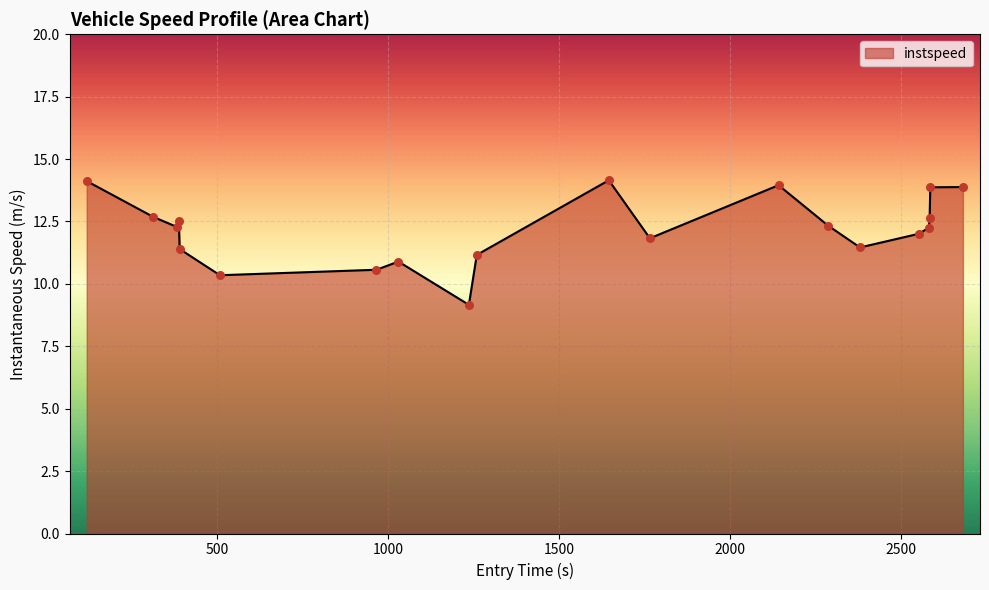

What is the greatest value displayed?

14.2